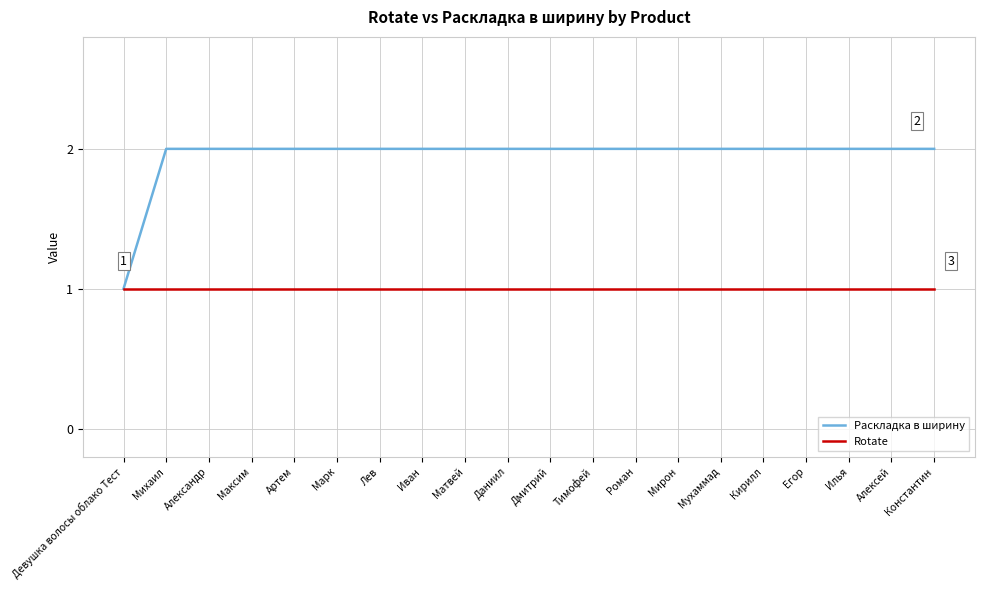

Does the chart display data point markers on the line(s)?

No